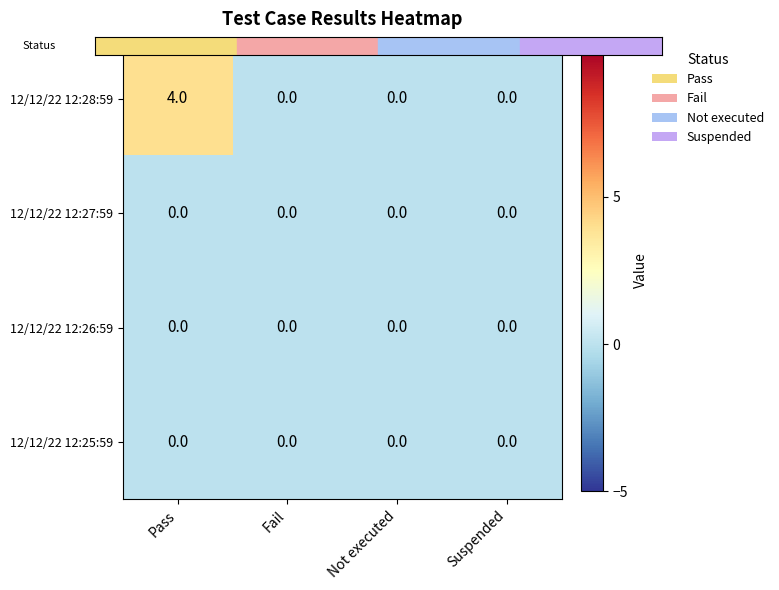

Reading left to right, what are all the values shown in this chart?

12/12/22 12:28:59: Pass=4	Fail=0	Not executed=0	Suspended=0
12/12/22 12:27:59: Pass=0	Fail=0	Not executed=0	Suspended=0
12/12/22 12:26:59: Pass=0	Fail=0	Not executed=0	Suspended=0
12/12/22 12:25:59: Pass=0	Fail=0	Not executed=0	Suspended=0